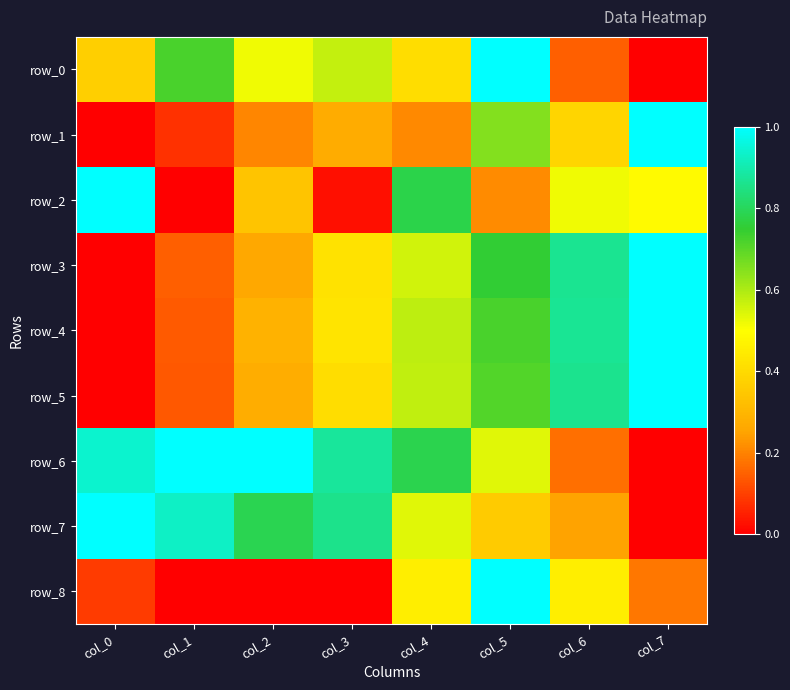

At how many categories does at least one series exceed 0?

8